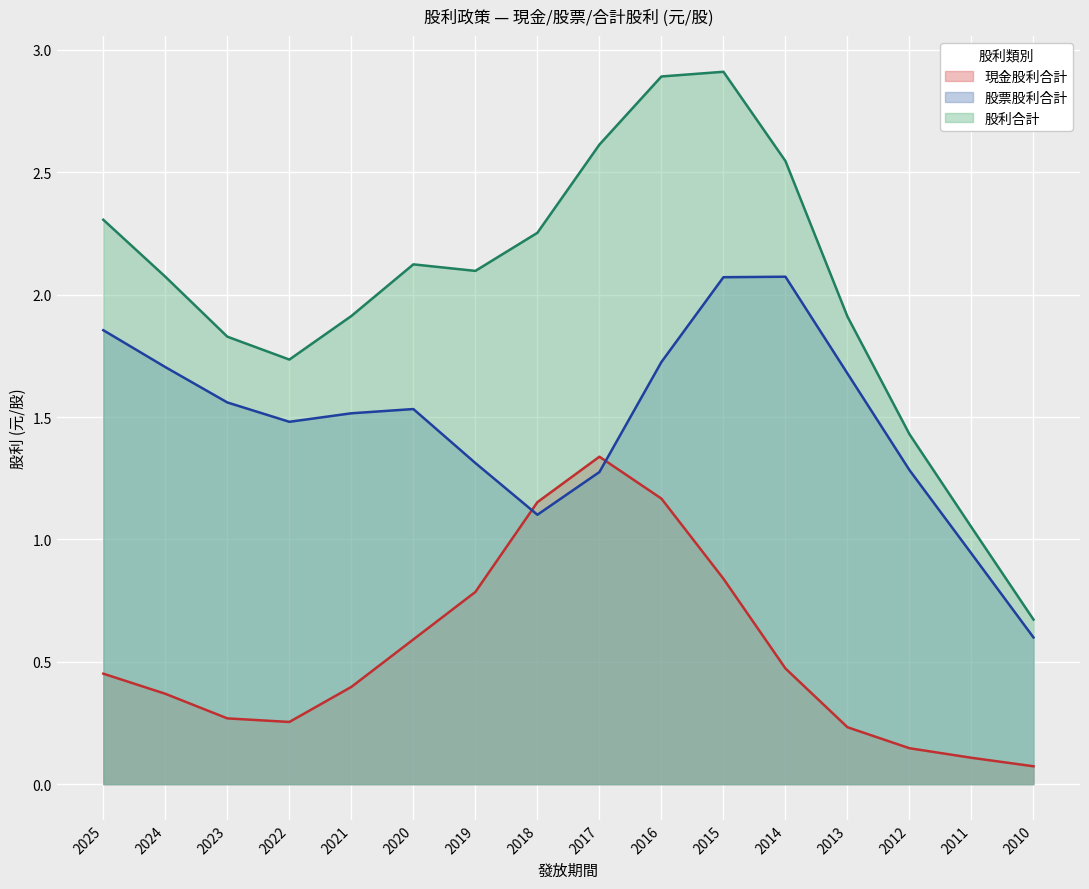

Which category has the highest value in the 現金股利合計 series?

2017